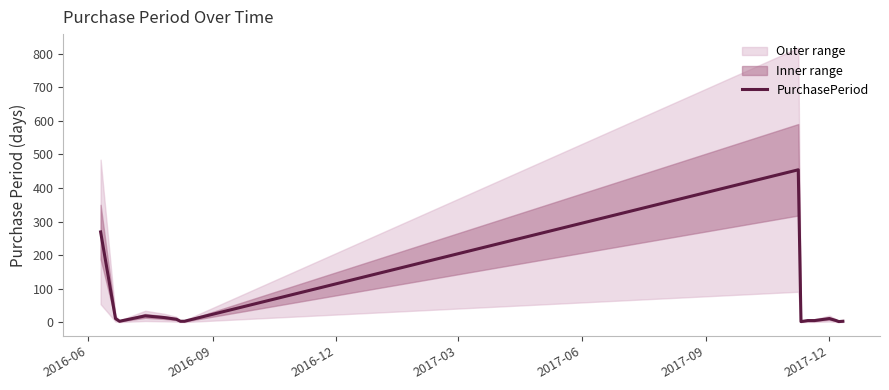

What is the highest value of the PurchasePeriod series?

454